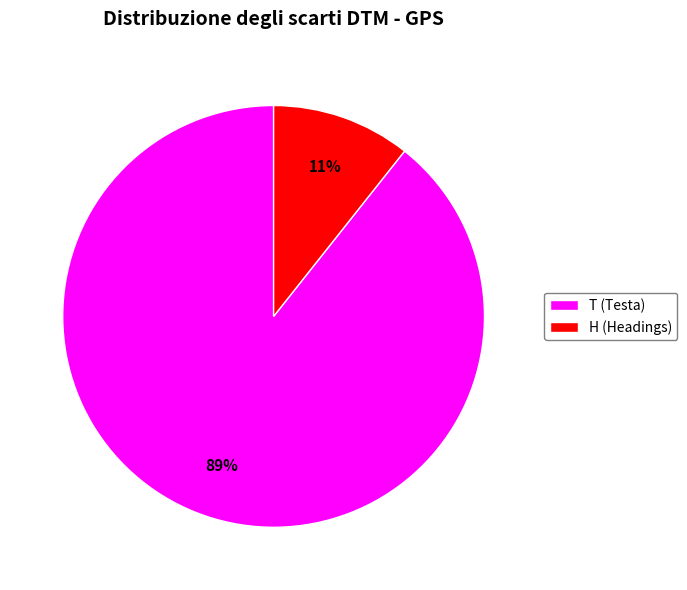

Is it true that T (Testa) is 99% of the pie?

False